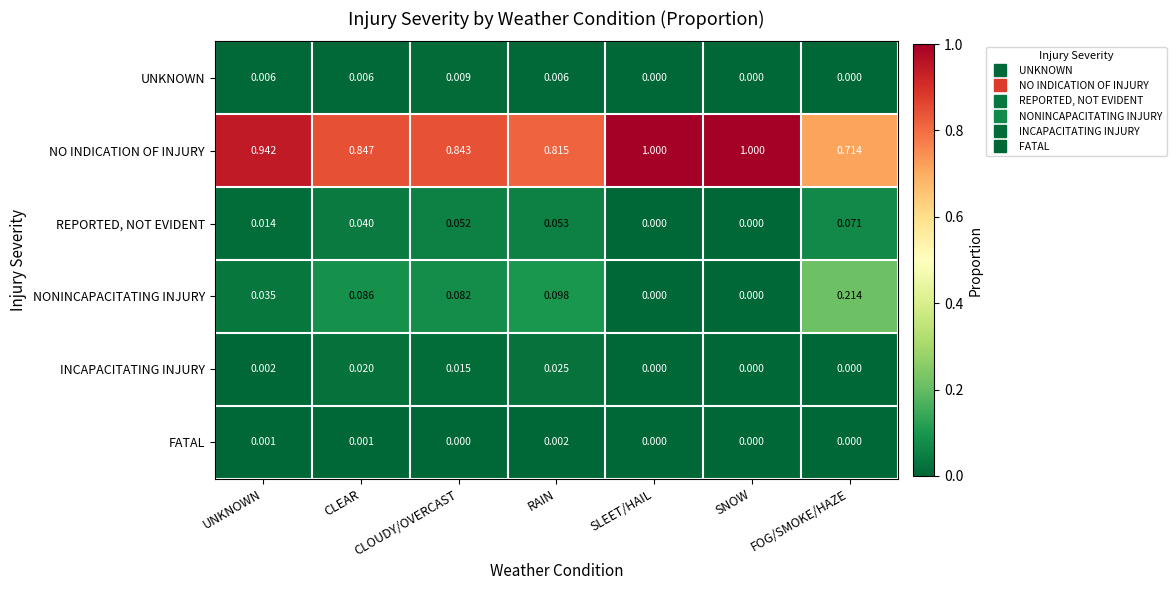

Rank the series by their maximum value, from highest to lowest.

NO INDICATION OF INJURY, NONINCAPACITATING INJURY, REPORTED, NOT EVIDENT, INCAPACITATING INJURY, UNKNOWN, FATAL